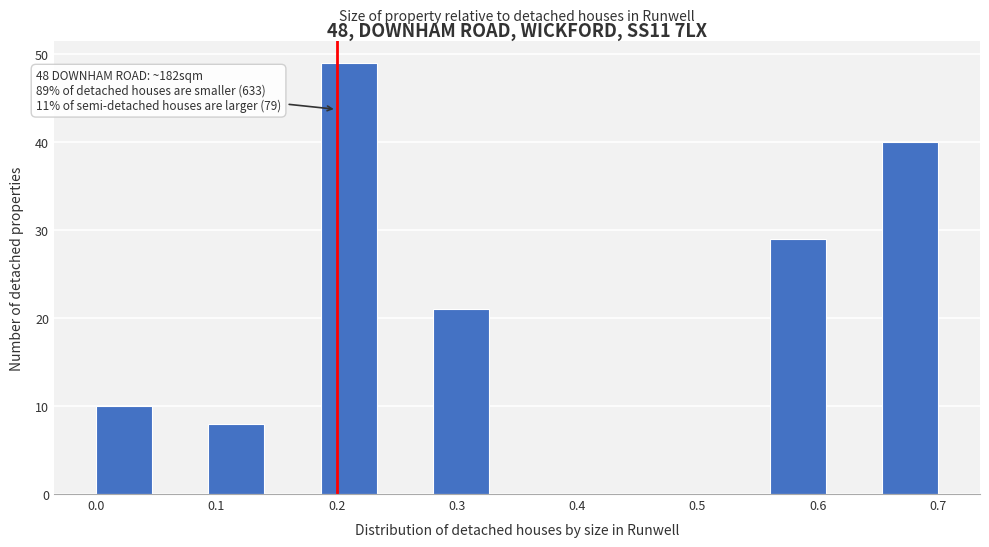

Over which range of the x-axis is the bar tallest?

0.19 to 0.23